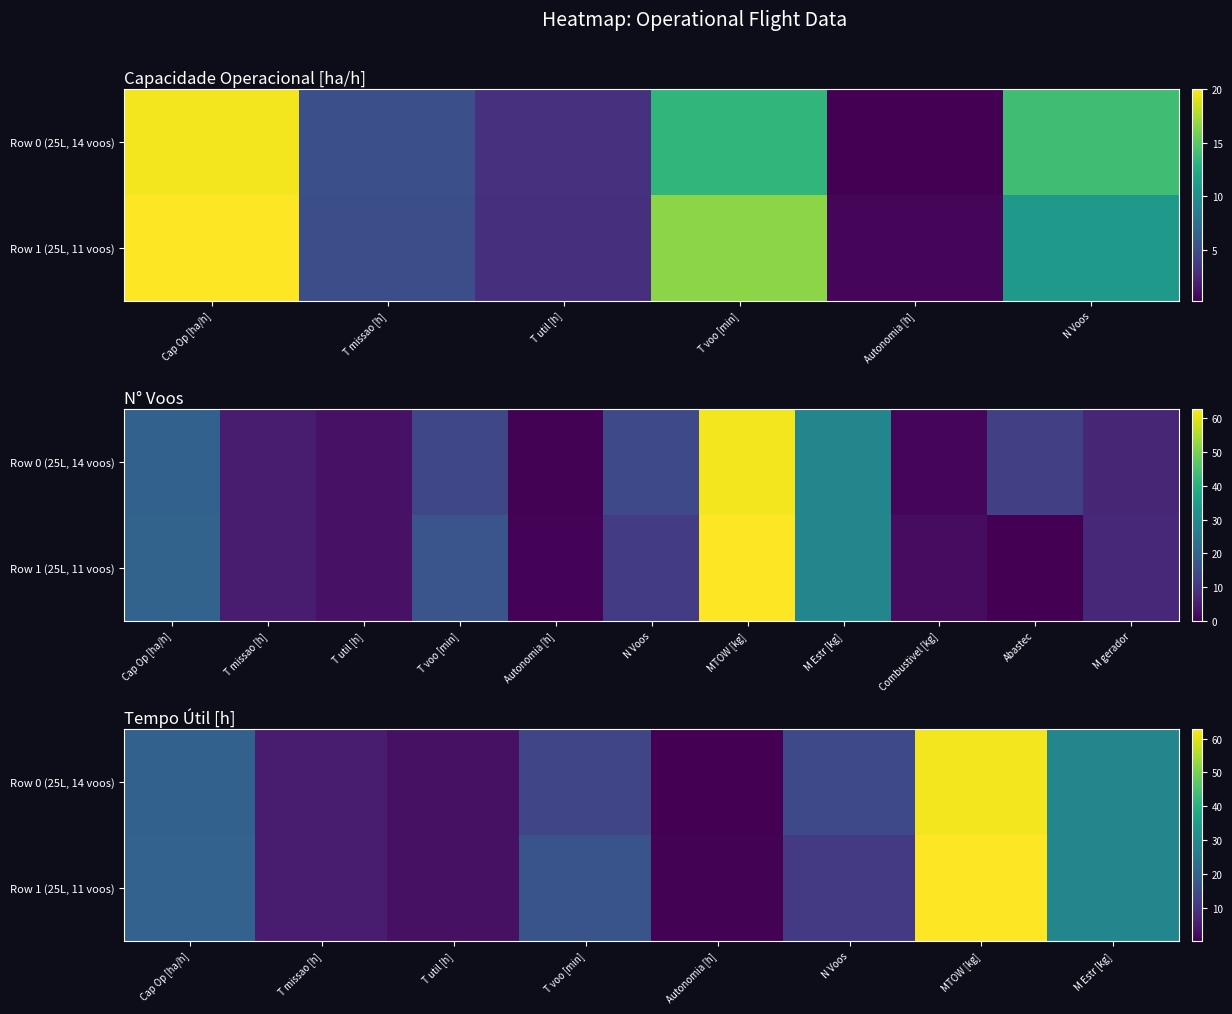

Rank the series at M Estr [kg] from lowest to highest value.

Row 0 (25L, 14 voos), Row 1 (25L, 11 voos)